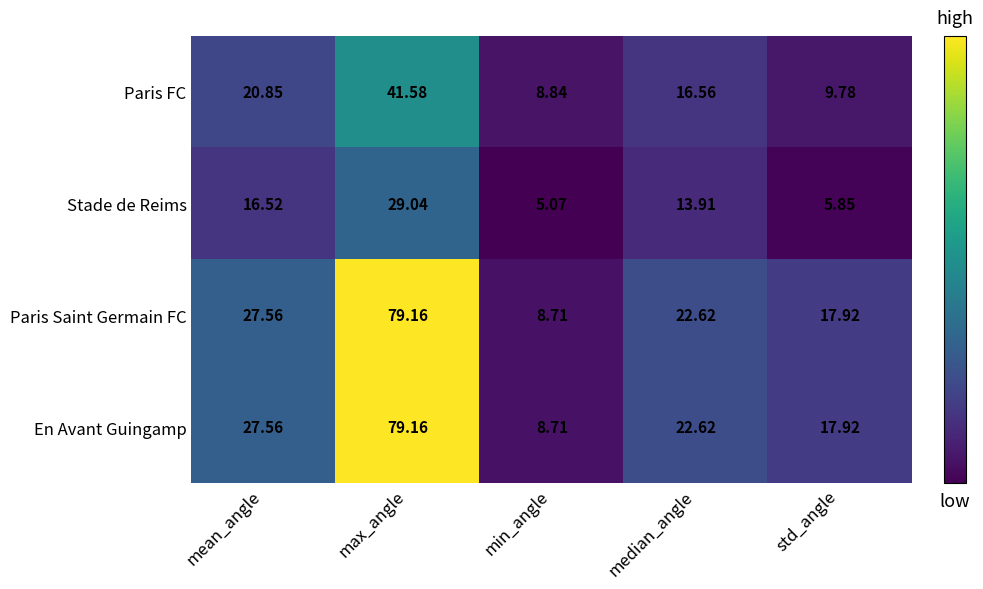

Which series changed the most between mean_angle and std_angle?

Paris FC